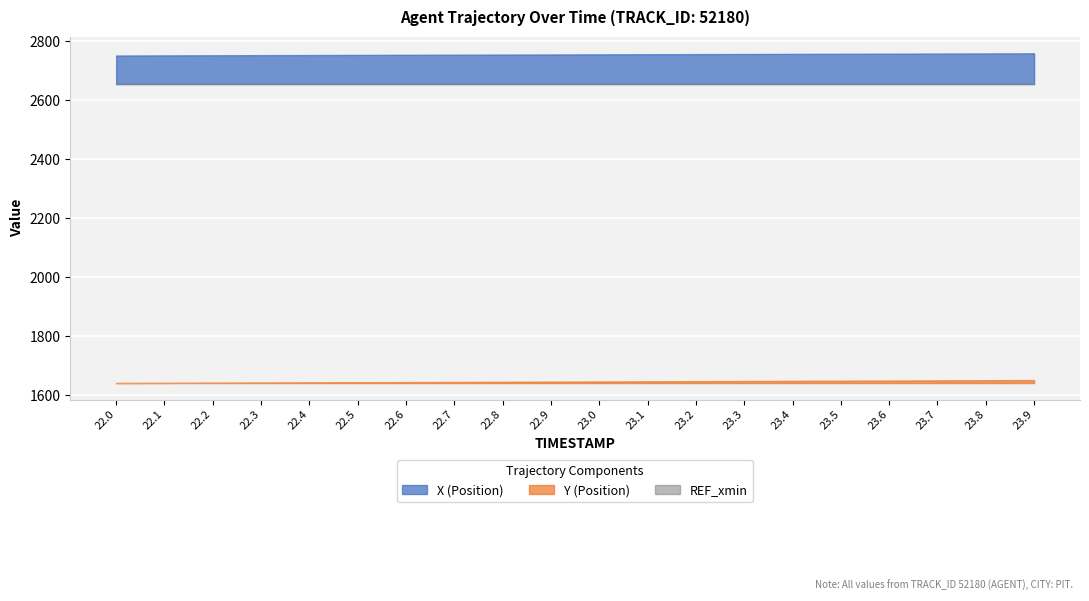

What is the label of the 8th point from the right?

23.2